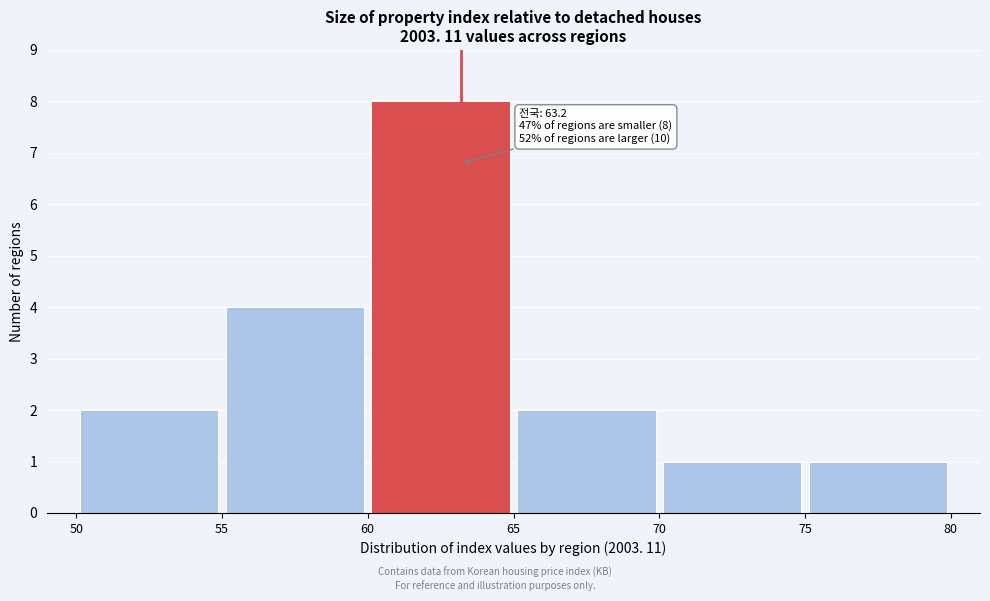

Over which range of the x-axis is the bar tallest?

60 to 65